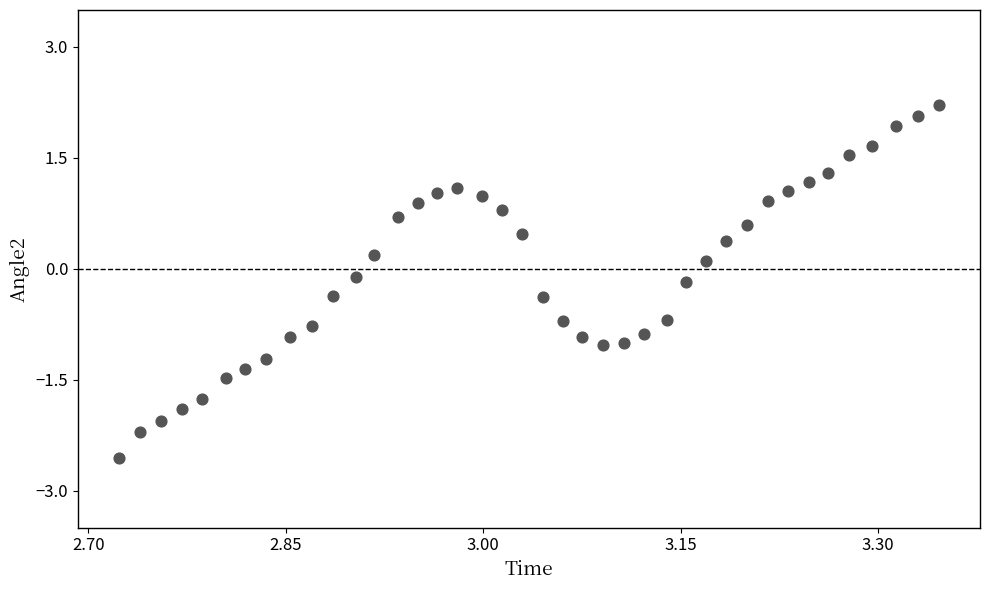

What is the range of X values (max minus min)?

0.6